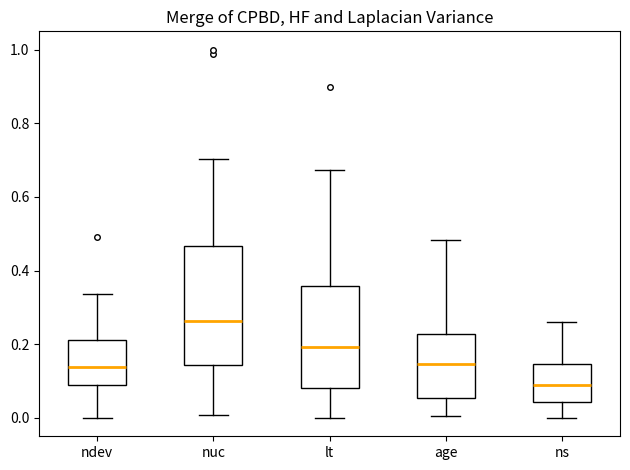

Where is the lower edge of the box for age on the y-axis? The values are not printed on the chart, so give them approximately, as read against the axis.

0.06